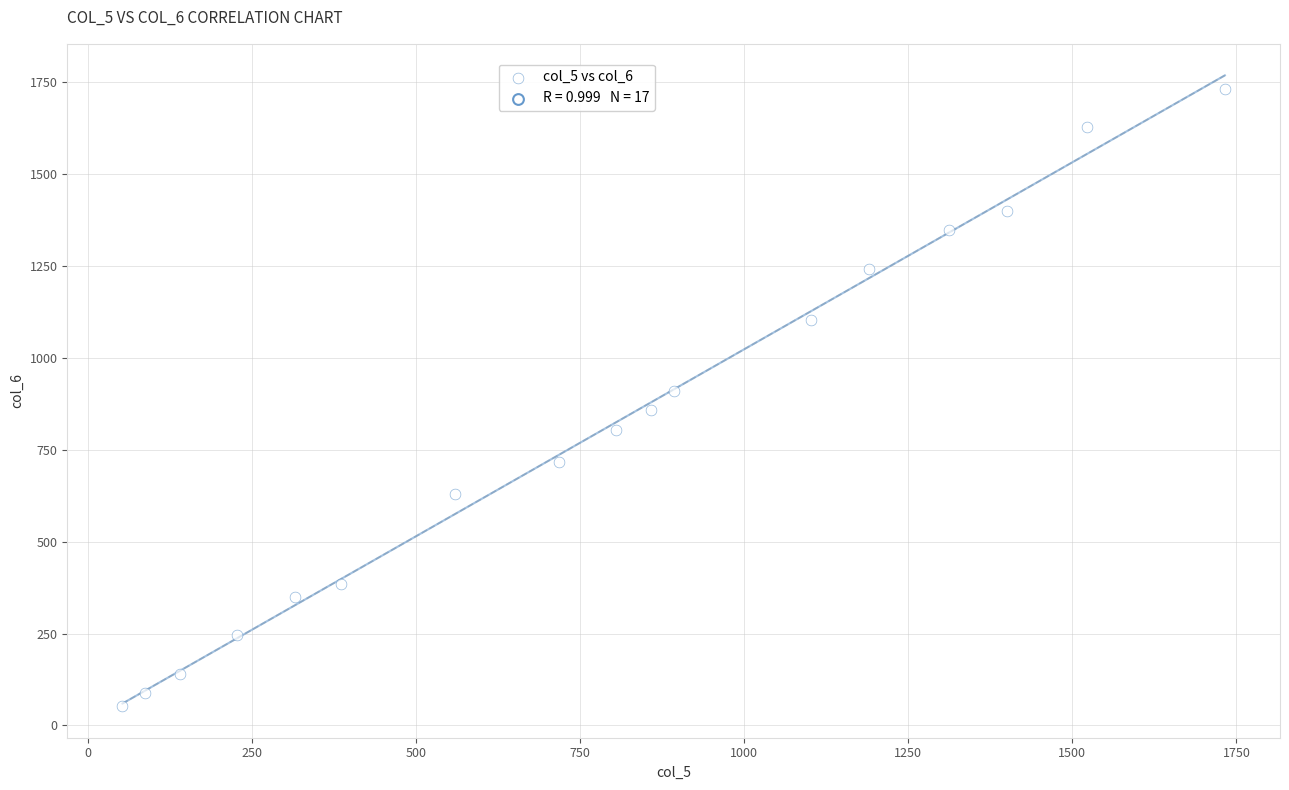

What is the range of X values (max minus min)?

1680.0